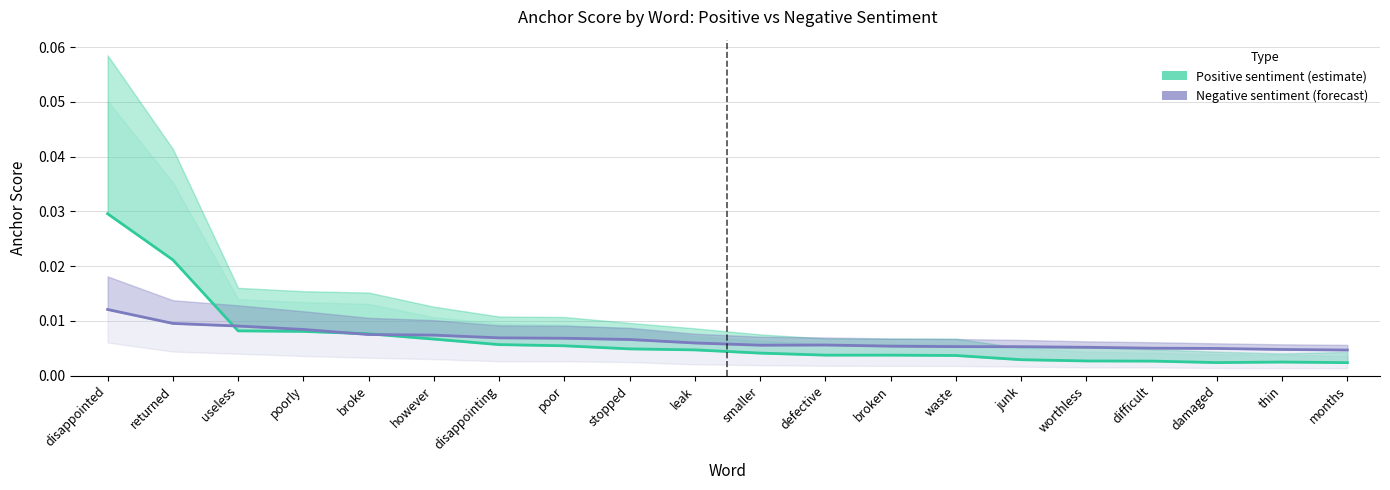

List the labels in order of Negative (0.65 anchor) value, smallest first.

months, thin, damaged, difficult, worthless, junk, waste, broken, smaller, defective, leak, stopped, poor, disappointing, however, broke, poorly, useless, returned, disappointed